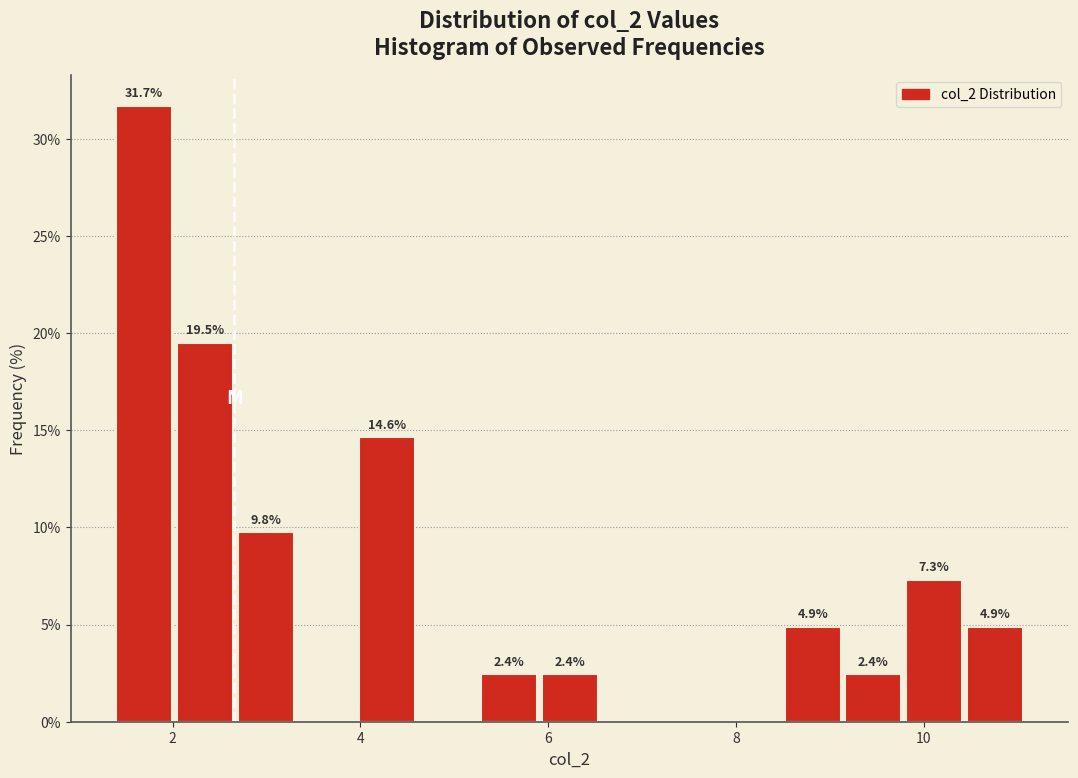

Around what value on the x-axis is the tallest bar? Give the approximate position of its centre, as read against the axis.

1.6